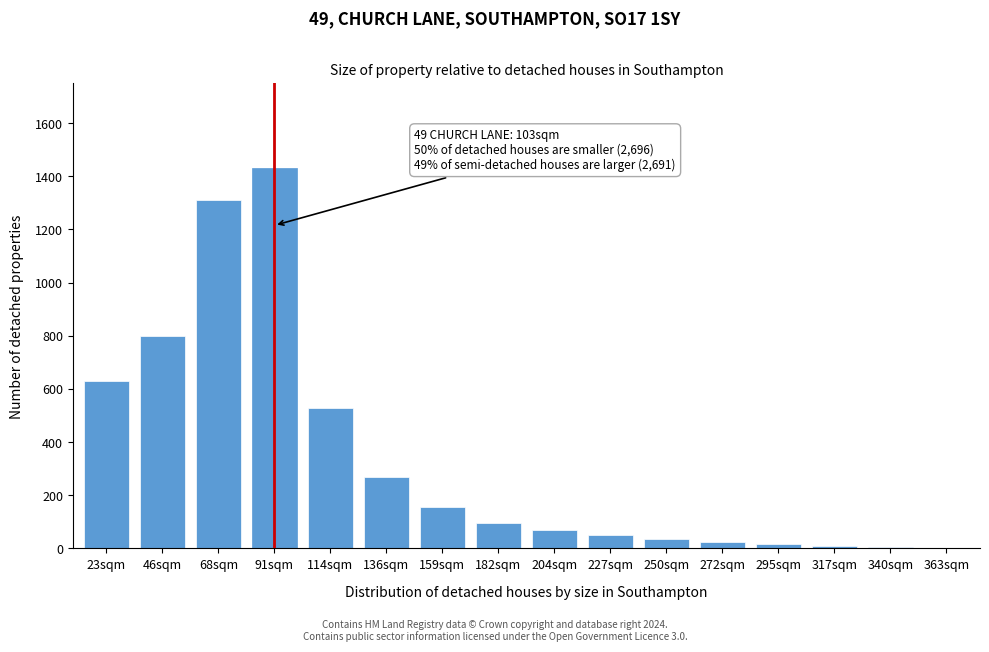

What is the change in value from 68sqm to 182sqm?

-1215